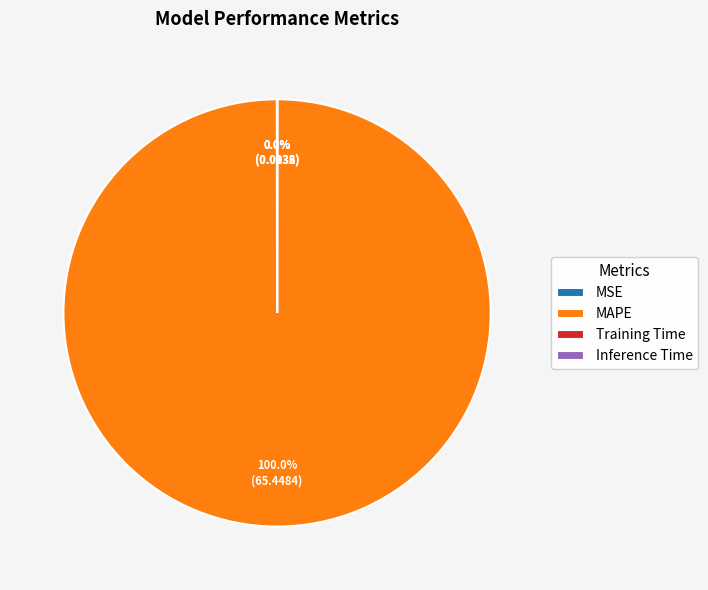

To the nearest percent, what is the average slice percentage?

25%